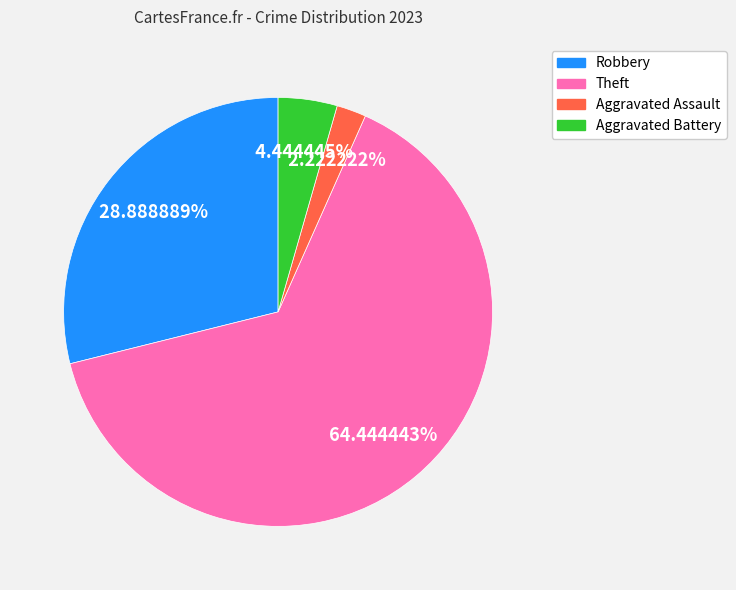

Does any single category account for the majority?

Yes